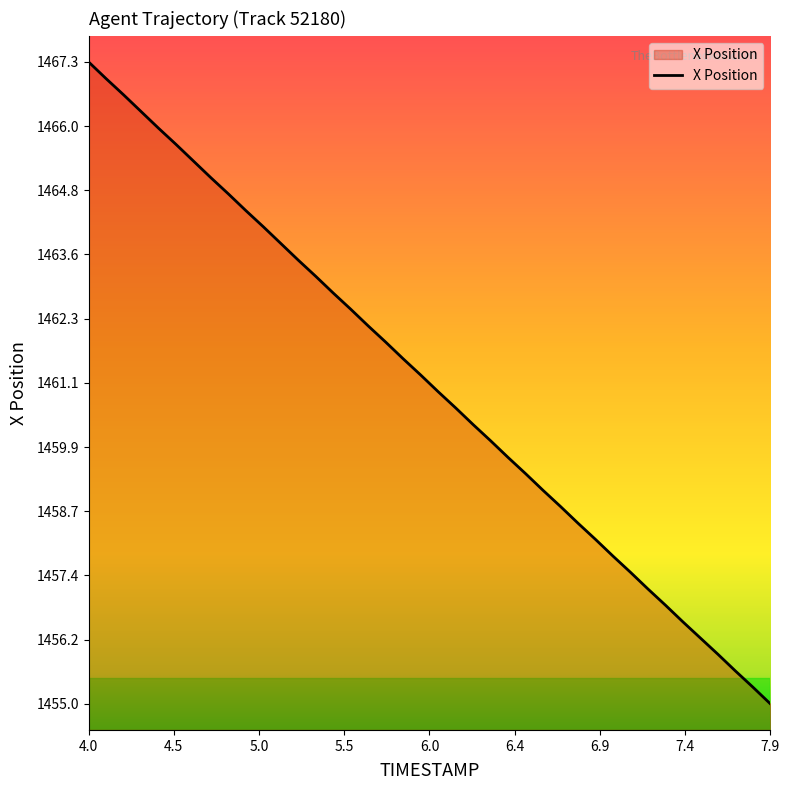

What is the smallest value displayed?

1455.0